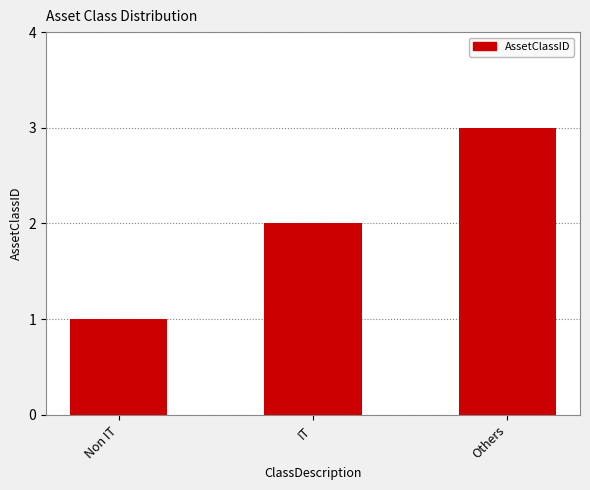

Which category has the highest value across all series?

Others